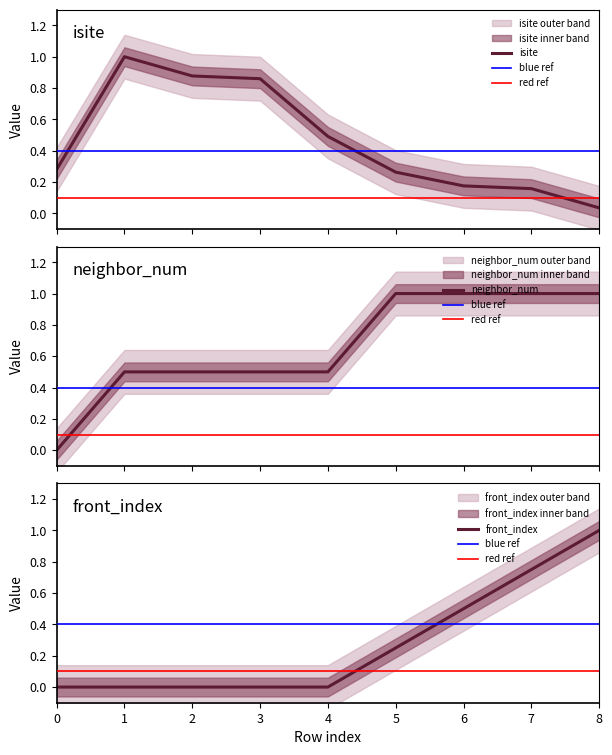

True or false: isite and neighbor_num intersect in this chart.

True